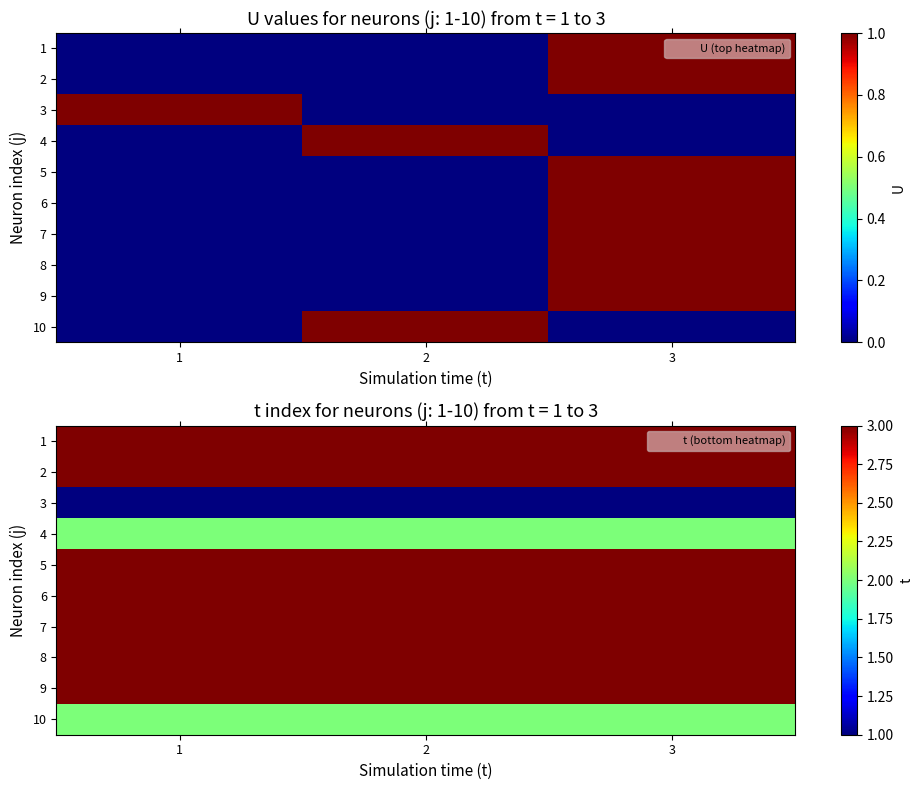

Rank the categories by 8 value from lowest to highest.

1, 2, 3